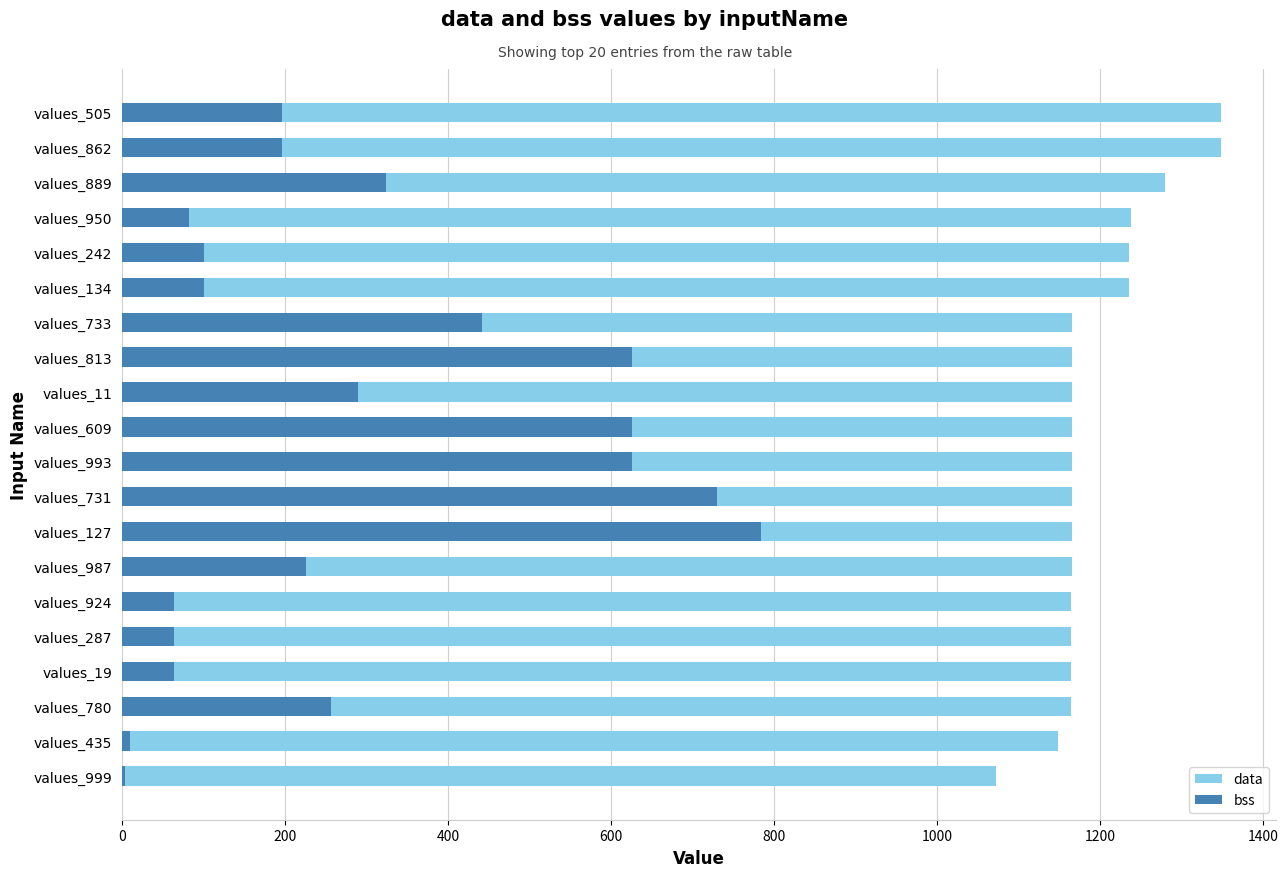

At how many categories does at least one series exceed 235?

20